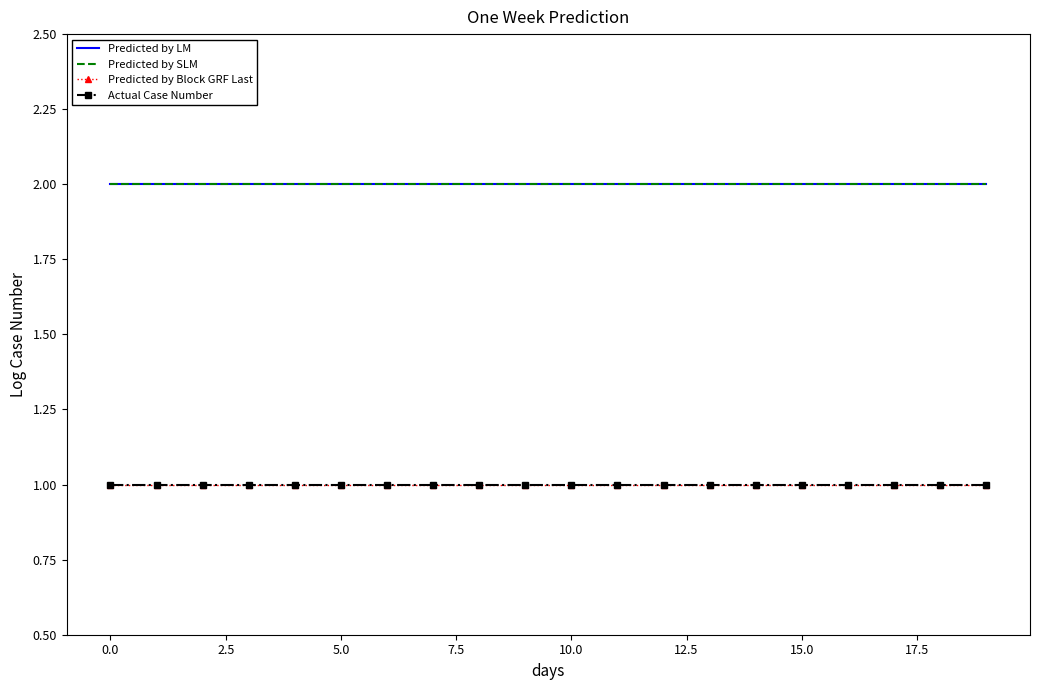

True or false: Predicted by SLM and Predicted by LM intersect in this chart.

False